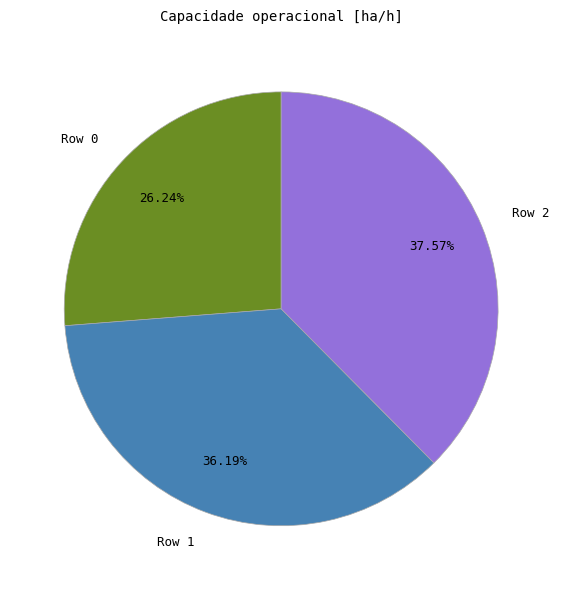

What is the largest slice in the pie chart?

Row 2